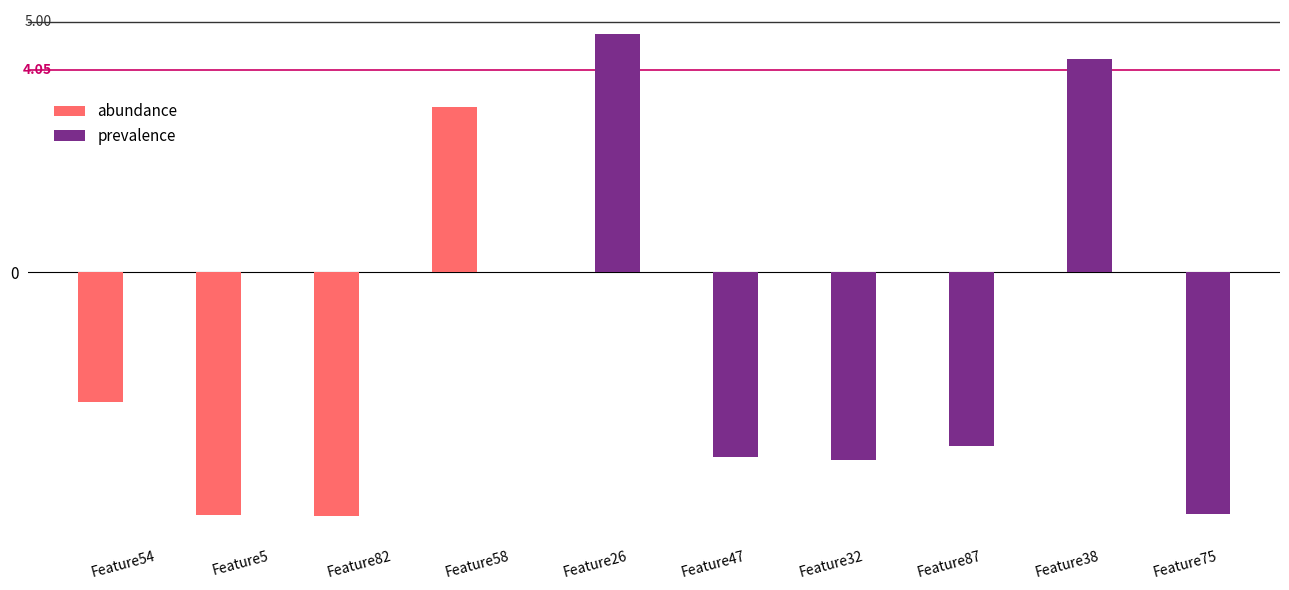

Which series changed the most between Feature58 and Feature75?

prevalence